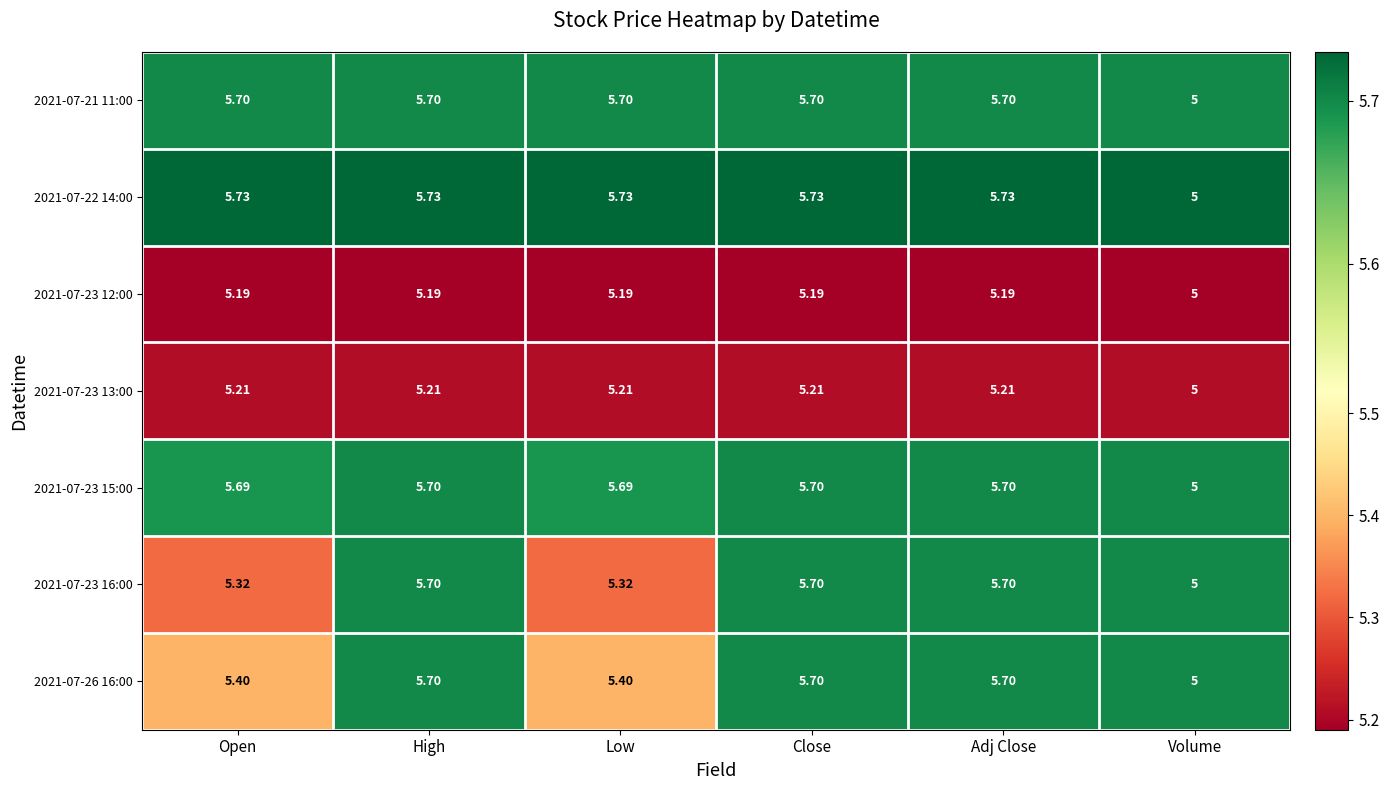

Which category has the lowest value in the 2021-07-21 11:00 series?

Volume